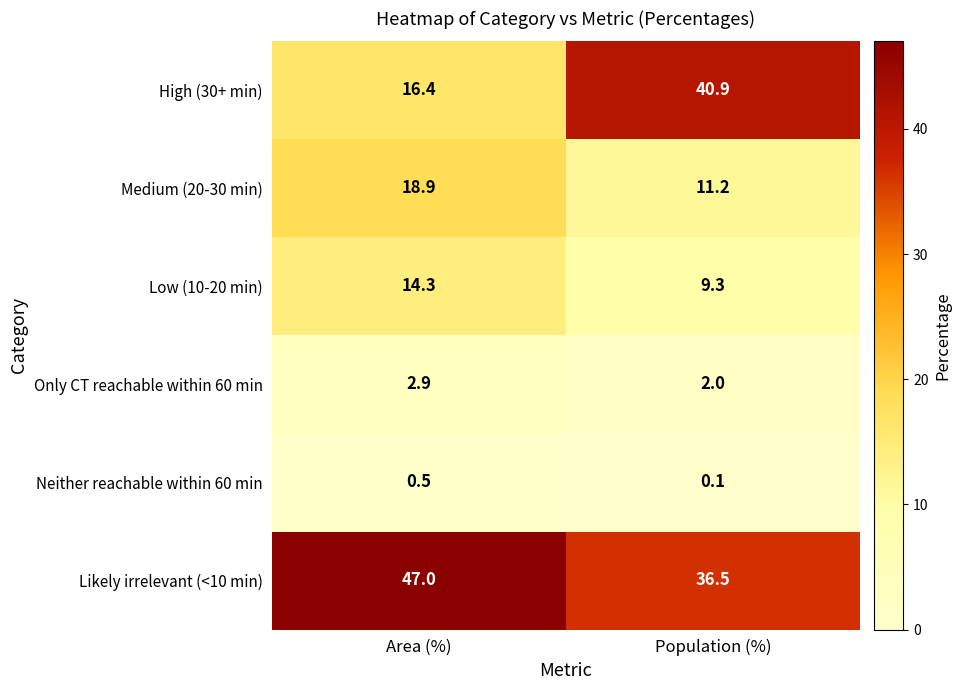

Where does the High (30+ min) series first go above 40?

Population (%)